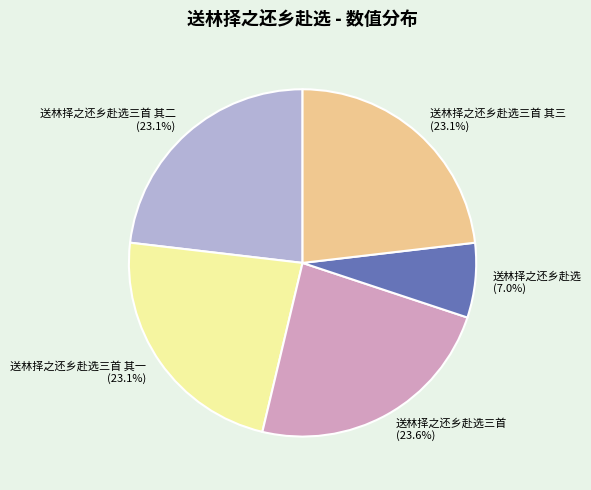

To the nearest percent, what is the difference between the 送林择之还乡赴选三首 其二 and 送林择之还乡赴选 slice percentages?

16%